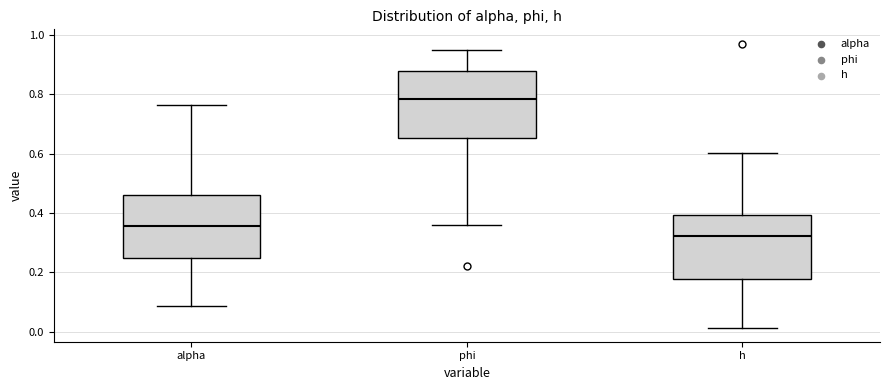

Reading left to right, read every box against the y-axis: the position of its median line, the range the box covers, and the ends of its whiskers. The values are not printed on the chart, so give them approximately, as read against the axis.

alpha: median 0.36, box 0.24 to 0.46, whiskers 0.08 to 0.76
phi: median 0.78, box 0.66 to 0.88, whiskers 0.36 to 0.96
h: median 0.32, box 0.18 to 0.40, whiskers 0.02 to 0.60